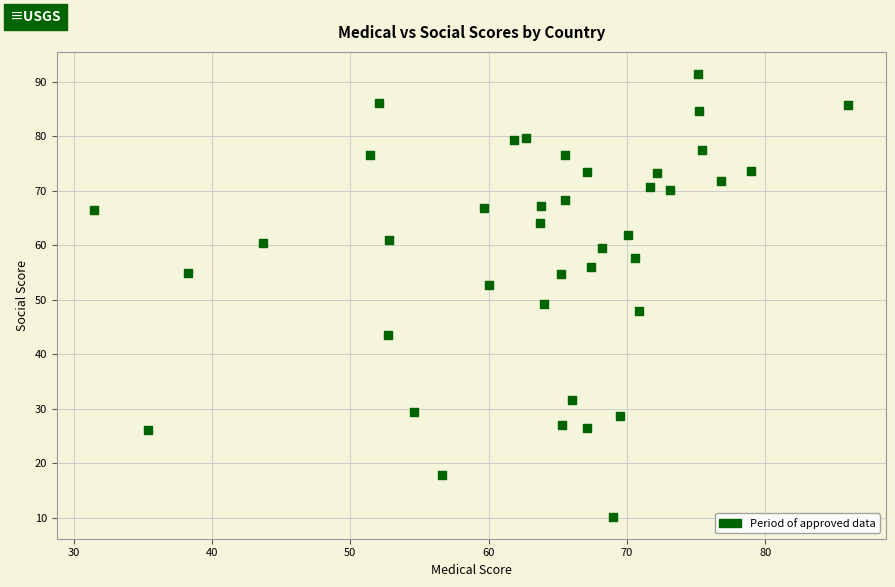

What is the range of X values (max minus min)?

54.5